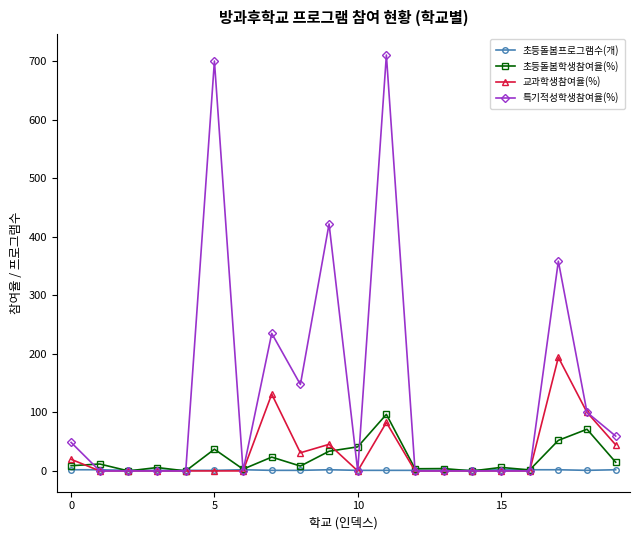

What is the greatest value displayed?

710.3